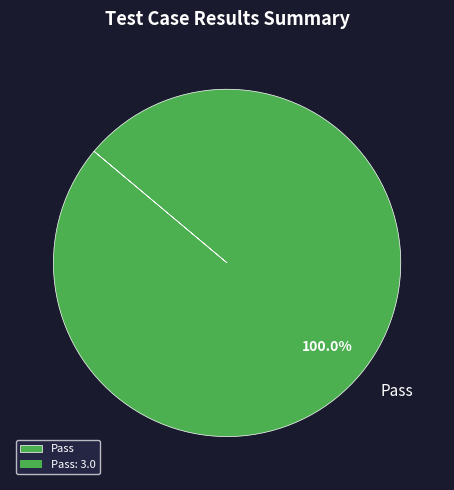

Is there a majority slice in this chart?

Yes